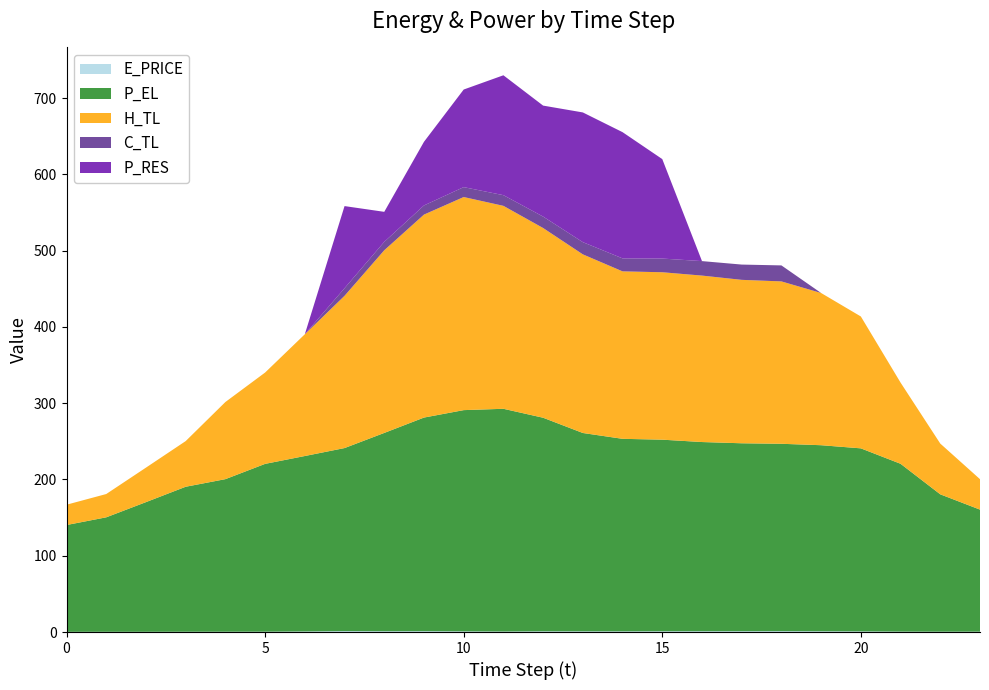

Reading right to left, extract all data points from this chart.

E_PRICE: 23=0.5	22=0.5	21=0.6	20=0.8	19=1.0	18=1.1	17=1.1	16=1.0	15=1.0	14=0.9	13=0.9	12=0.9	11=0.7	10=0.9	9=1.1	8=1.0	7=1.2	6=0.8	5=0.5	4=0.4	3=0.4	2=0.3	1=0.3	0=0.3
P_EL: 23=160.0	22=180.1	21=220.0	20=240.0	19=243.9	18=245.6	17=246.4	16=248.0	15=251.2	14=252.4	13=260.0	12=280.0	11=292.0	10=290.0	9=280.0	8=260.0	7=240.0	6=230.0	5=220.0	4=200.0	3=190.0	2=170.0	1=150.0	0=140.0
H_TL: 23=39.9	22=66.5	21=106.4	20=172.9	19=199.5	18=212.9	17=214.2	16=218.2	15=219.5	14=219.5	13=234.2	12=248.7	11=266.0	10=279.3	9=266.1	8=239.4	7=199.6	6=159.6	5=119.7	4=101.1	3=59.9	2=45.2	1=30.5	0=26.6
C_TL: 23=0.0	22=0.0	21=0.0	20=0.0	19=0.0	18=21.0	17=20.0	16=19.0	15=17.9	14=17.0	13=16.0	12=15.0	11=14.0	10=13.0	9=12.0	8=11.0	7=10.0	6=0.0	5=0.0	4=0.0	3=0.0	2=0.0	1=0.0	0=0.0
P_RES: 23=0.0	22=0.0	21=0.0	20=0.0	19=0.0	18=0.0	17=0.0	16=0.0	15=130.4	14=165.5	13=170.0	12=145.5	11=157.1	10=127.9	9=83.4	8=39.4	7=107.6	6=0.0	5=0.0	4=0.0	3=0.0	2=0.0	1=0.0	0=0.0